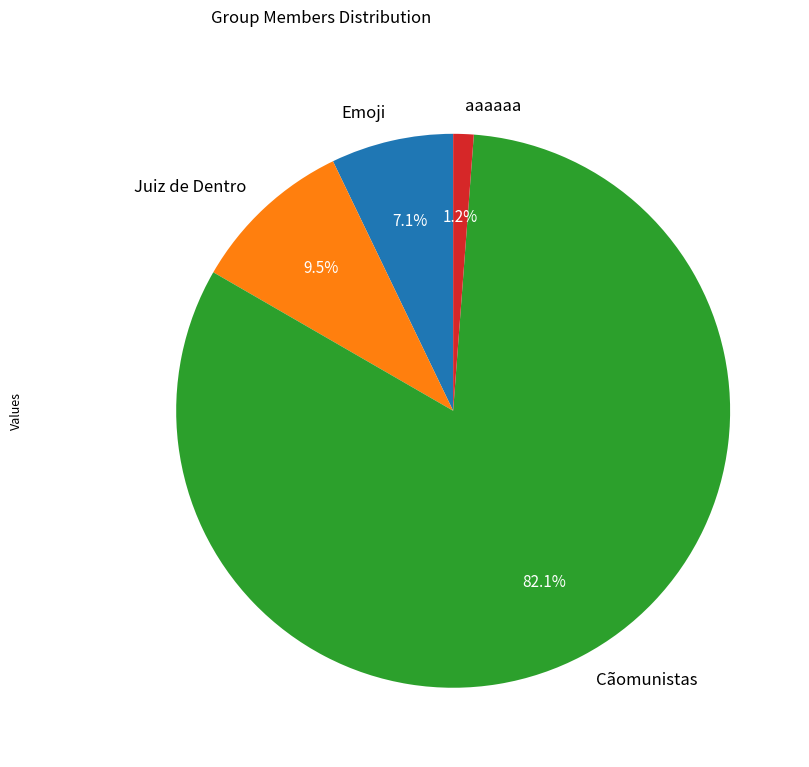

Between Cãomunistas and Emoji, which is larger?

Cãomunistas